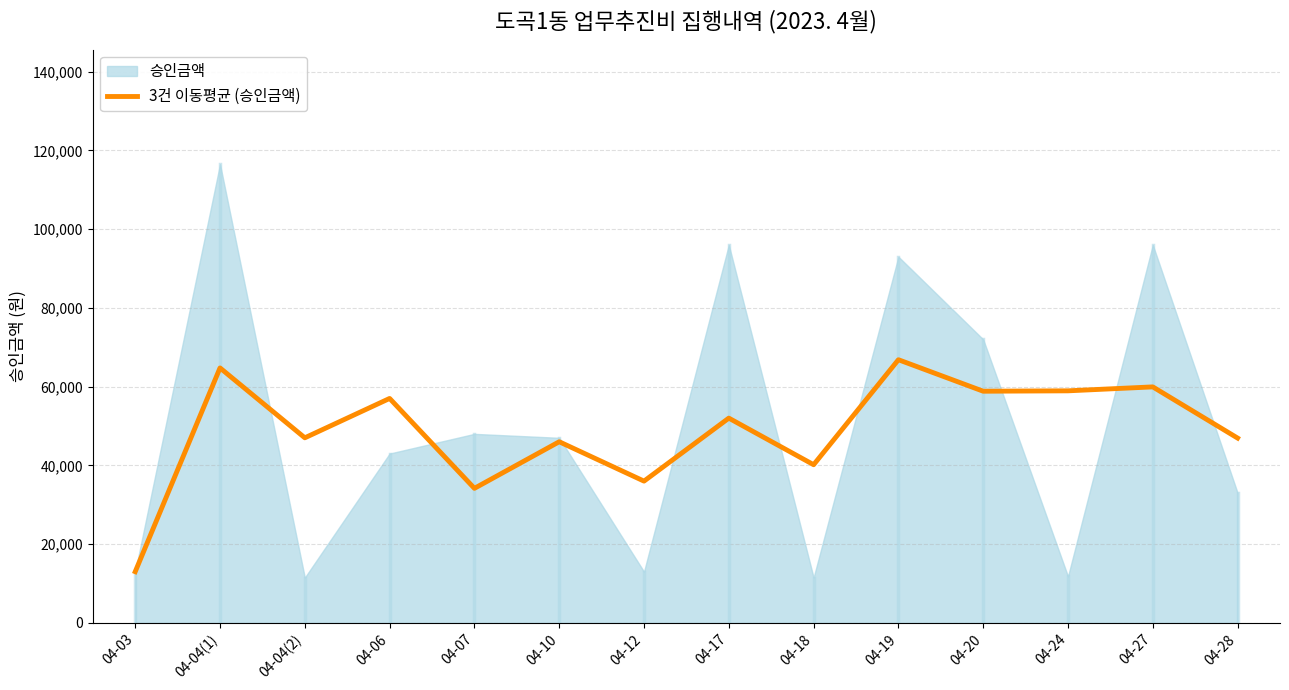

The value of 3건 이동평균 (승인금액) at 04-12 is 18763.6. True or false?

False